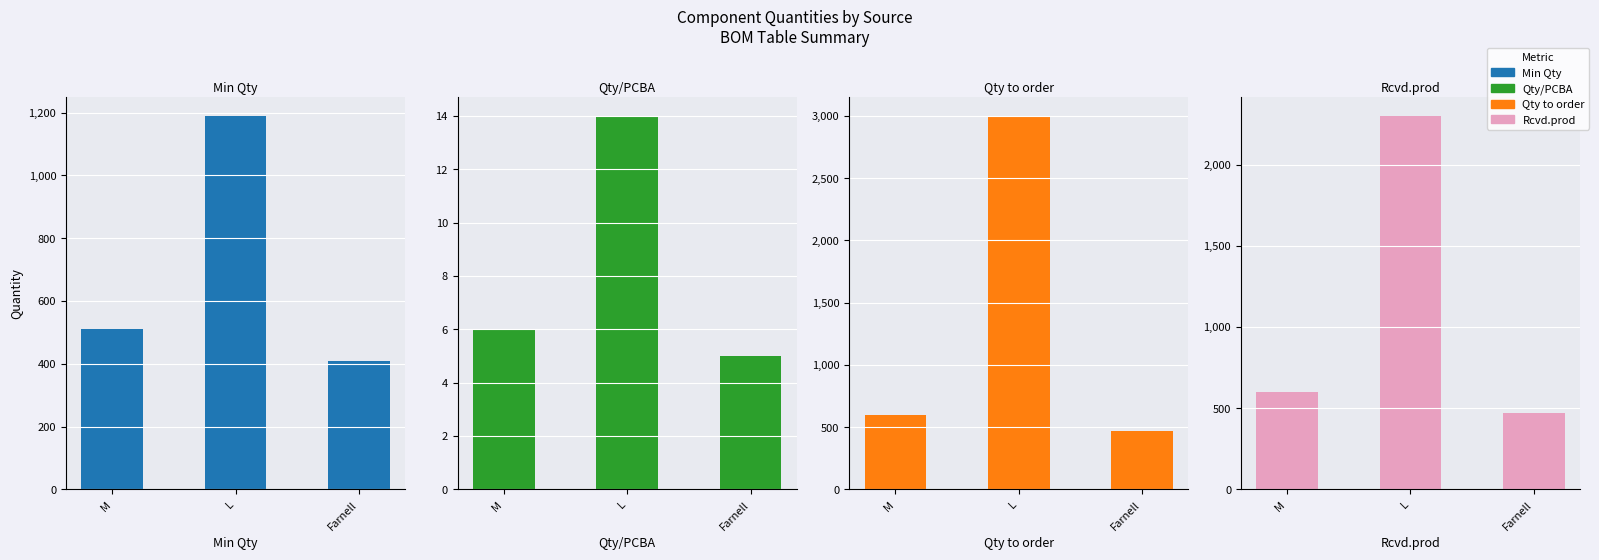

List the series in order of their peak value, lowest first.

Qty/PCBA, Min Qty, Rcvd.prod, Qty to order